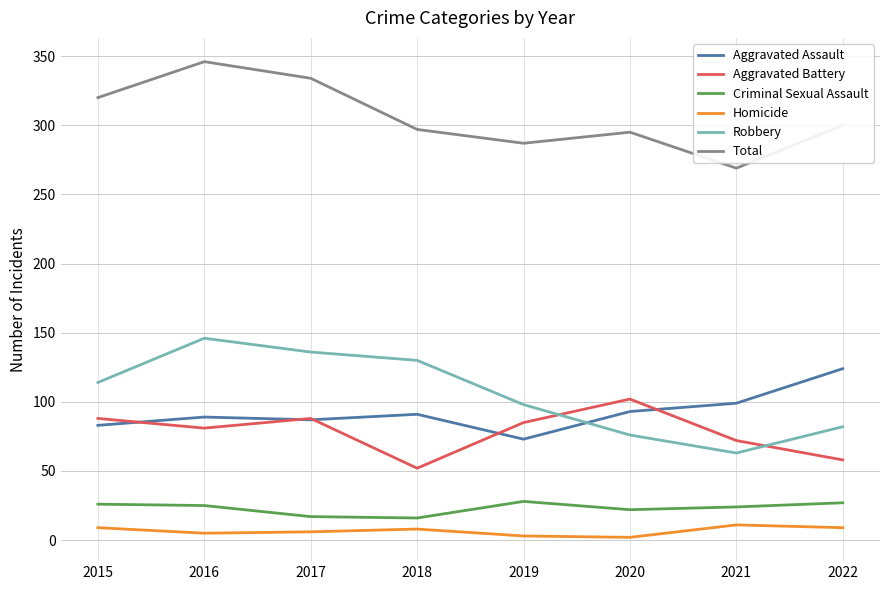

How many lines are shown in the chart?

6